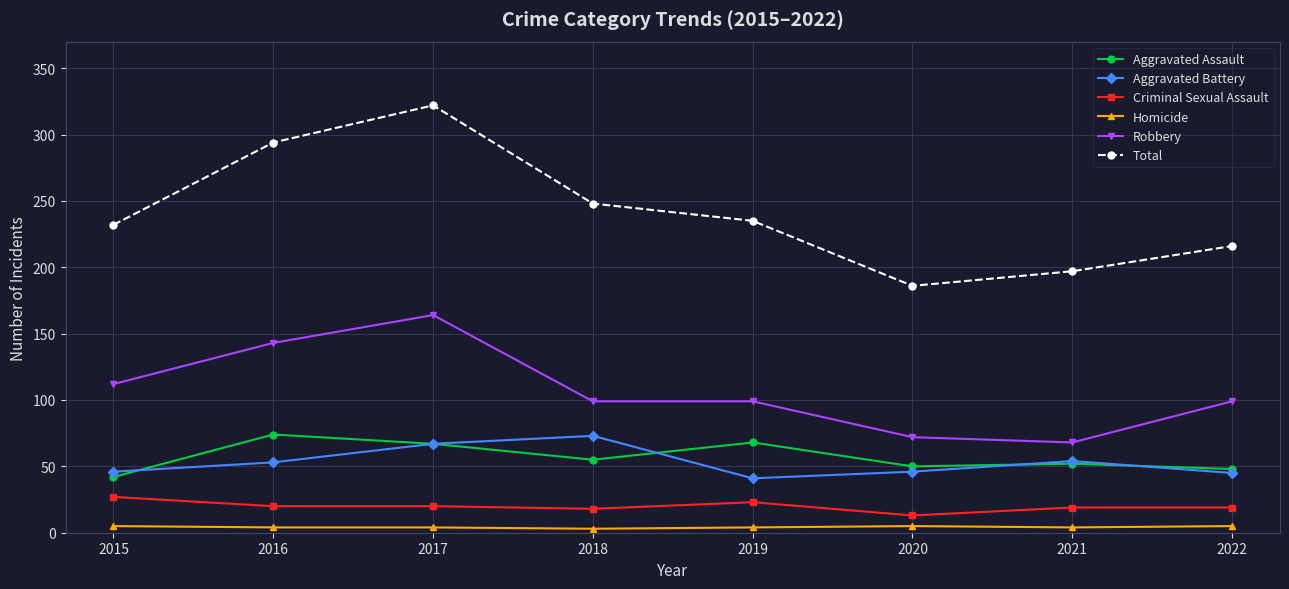

Between 2015 and 2020, which series saw the biggest shift?

Total